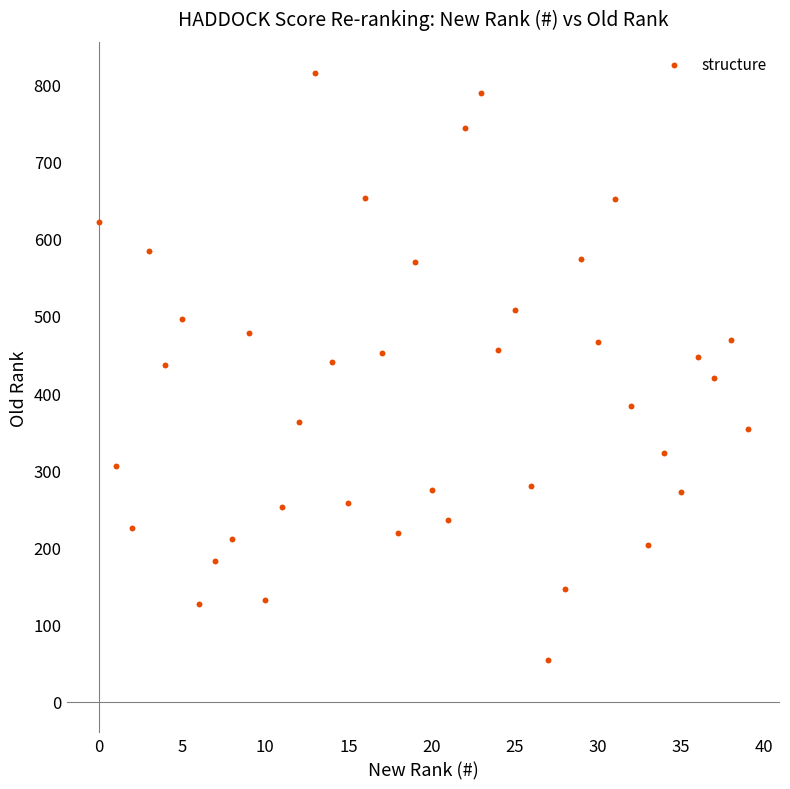

Count the number of points in this scatter plot.

40